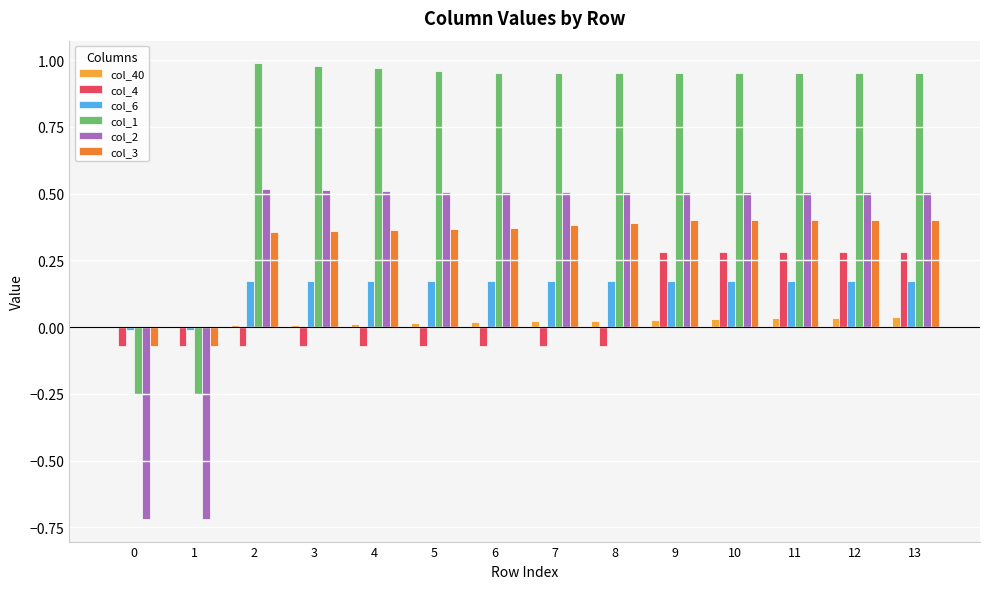

The col_6 series shows 0.1 at 7. True or false?

False